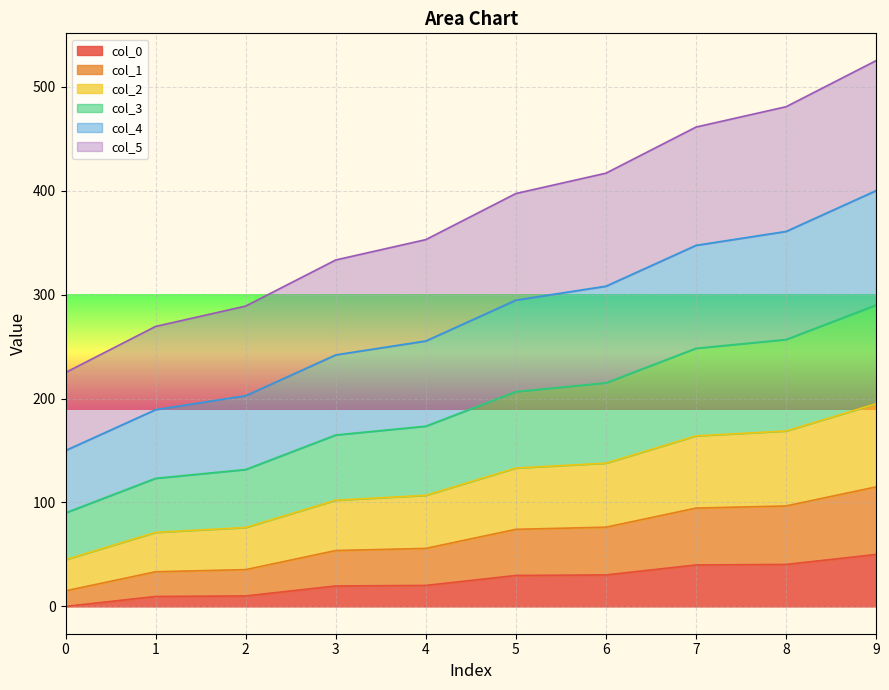

The value of col_2 at 8 is 86.3. True or false?

False